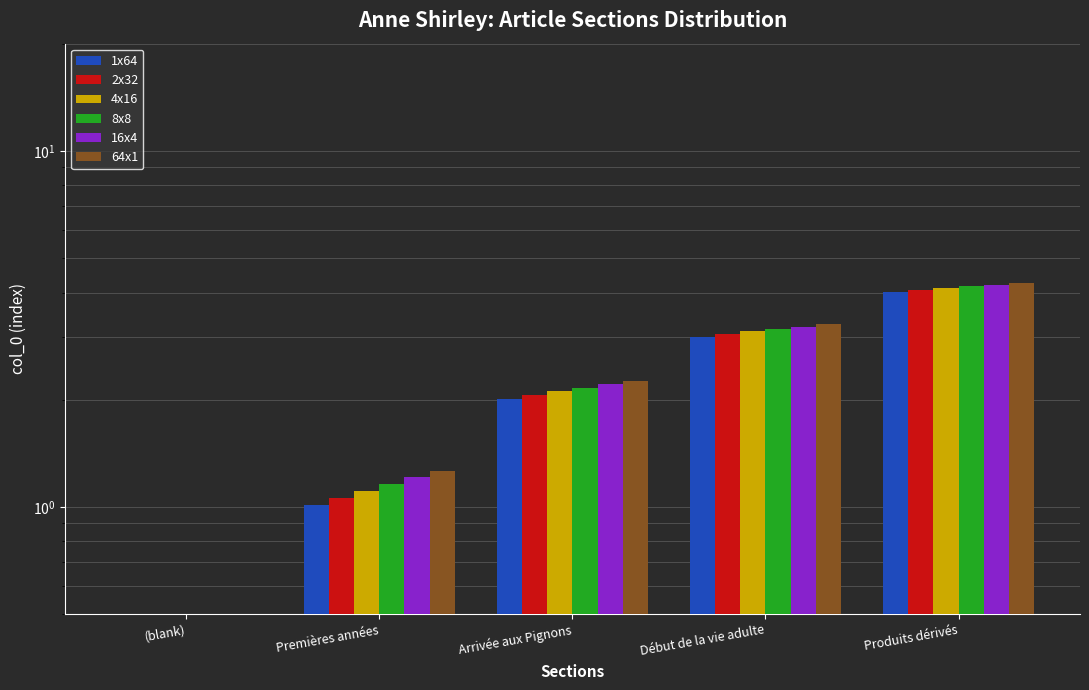

At which category is the sum across all series the highest?

Produits dérivés